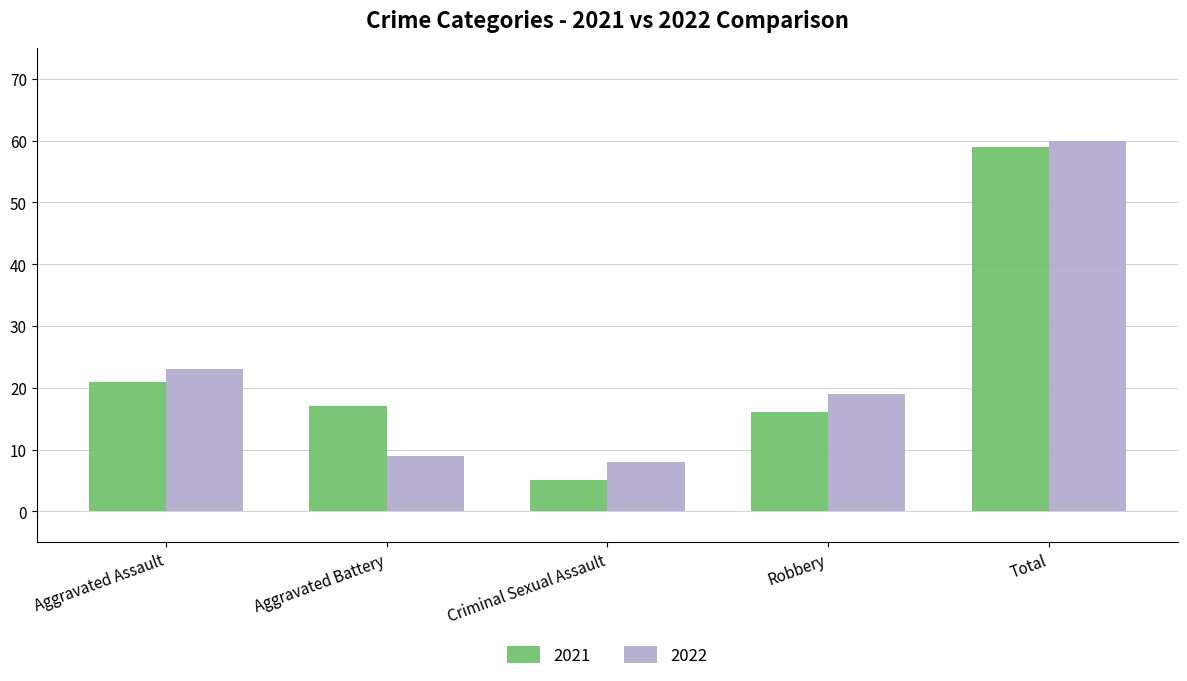

Read the 2021 value at Robbery.

16